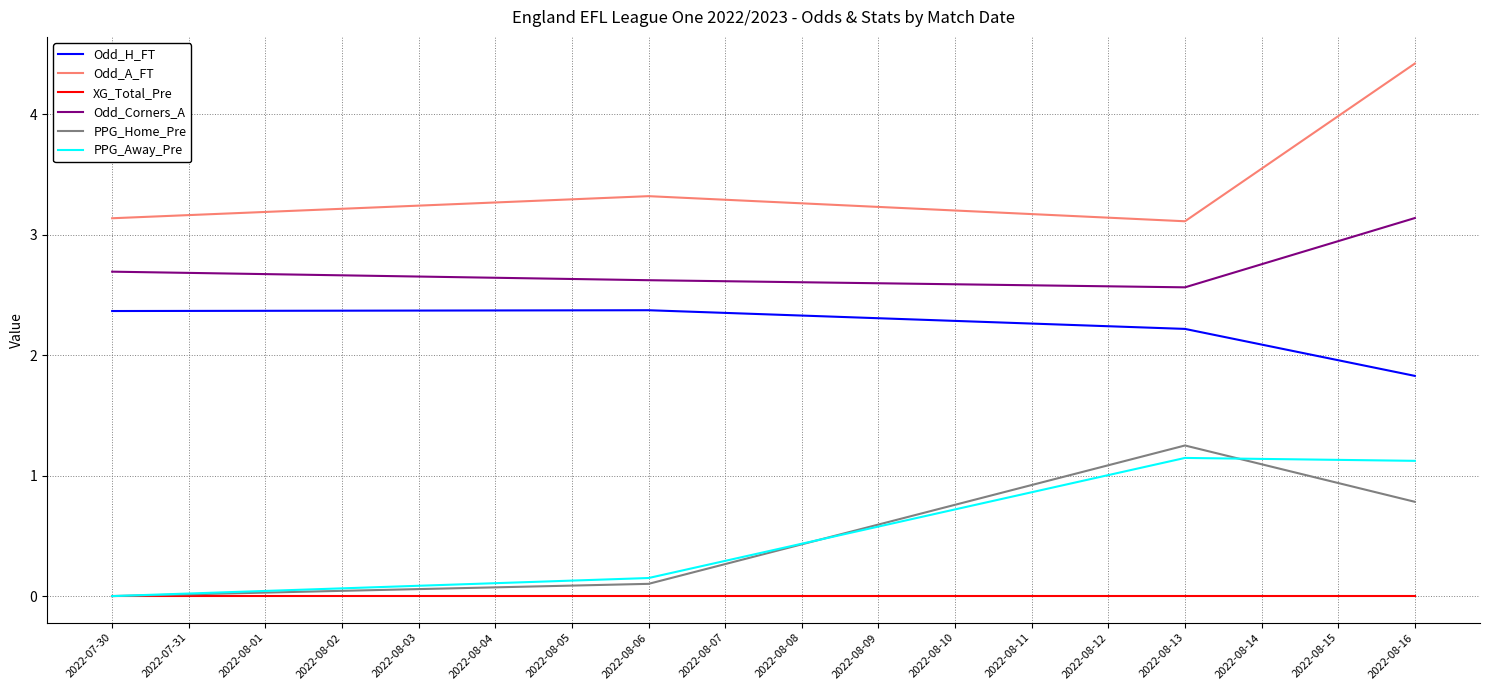

True or false: XG_Total_Pre and Odd_Corners_A intersect in this chart.

False